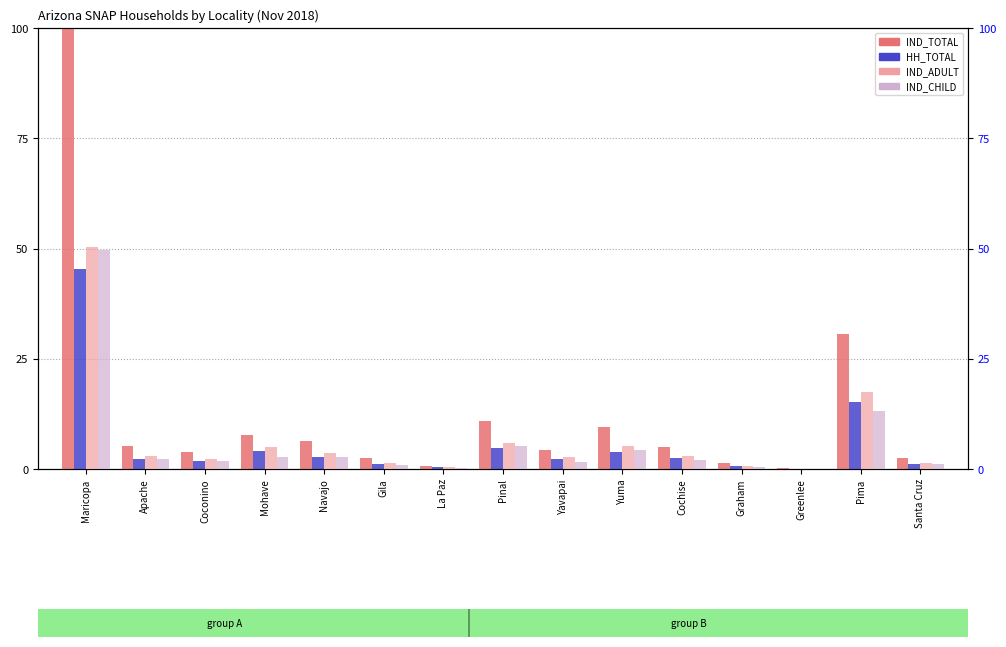

Reading left to right, extract all data points from this chart.

IND_TOTAL: 100.0	5.3	4.0	7.7	6.4	2.4	0.8	11.0	4.3	9.5	5.0	1.3	0.2	30.6	2.6
HH_TOTAL: 45.3	2.2	1.8	4.2	2.7	1.2	0.4	4.7	2.3	4.0	2.5	0.6	0.1	15.1	1.1
IND_ADULT: 50.4	3.0	2.2	5.0	3.6	1.4	0.4	5.8	2.7	5.3	3.0	0.7	0.1	17.5	1.4
IND_CHILD: 49.6	2.2	1.7	2.6	2.8	1.0	0.3	5.1	1.6	4.3	1.9	0.6	0.1	13.1	1.2